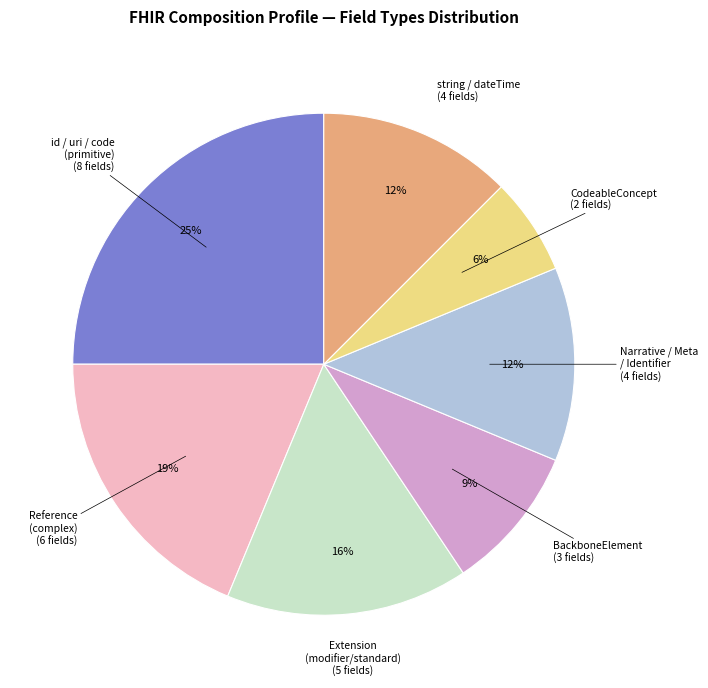

The Reference (complex) slice represents 19% of the pie. True or false?

True